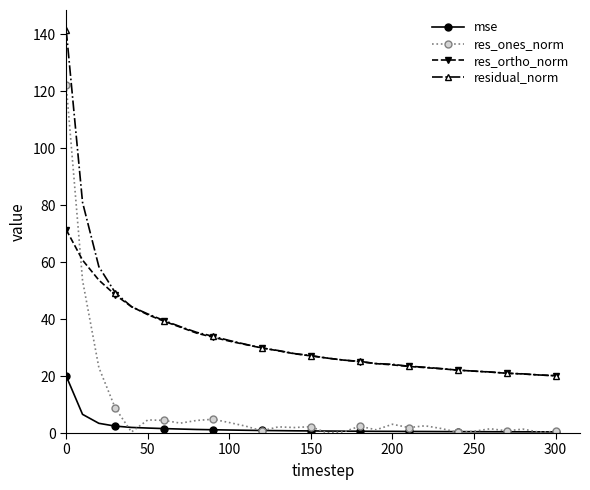

What is the difference between the maximum and minimum values in the res_ones_norm series?

122.0